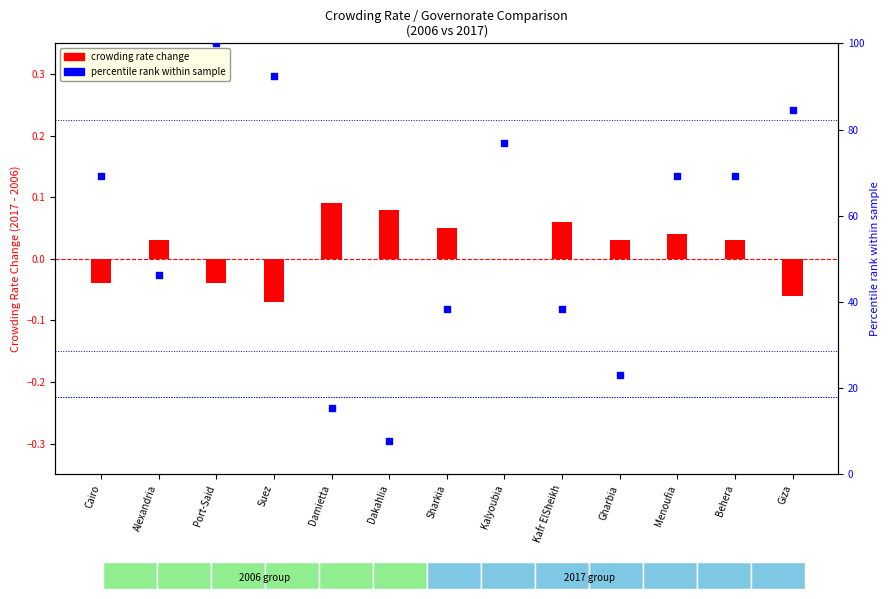

Which series has the widest spread of Y values?

percentile rank within governorates